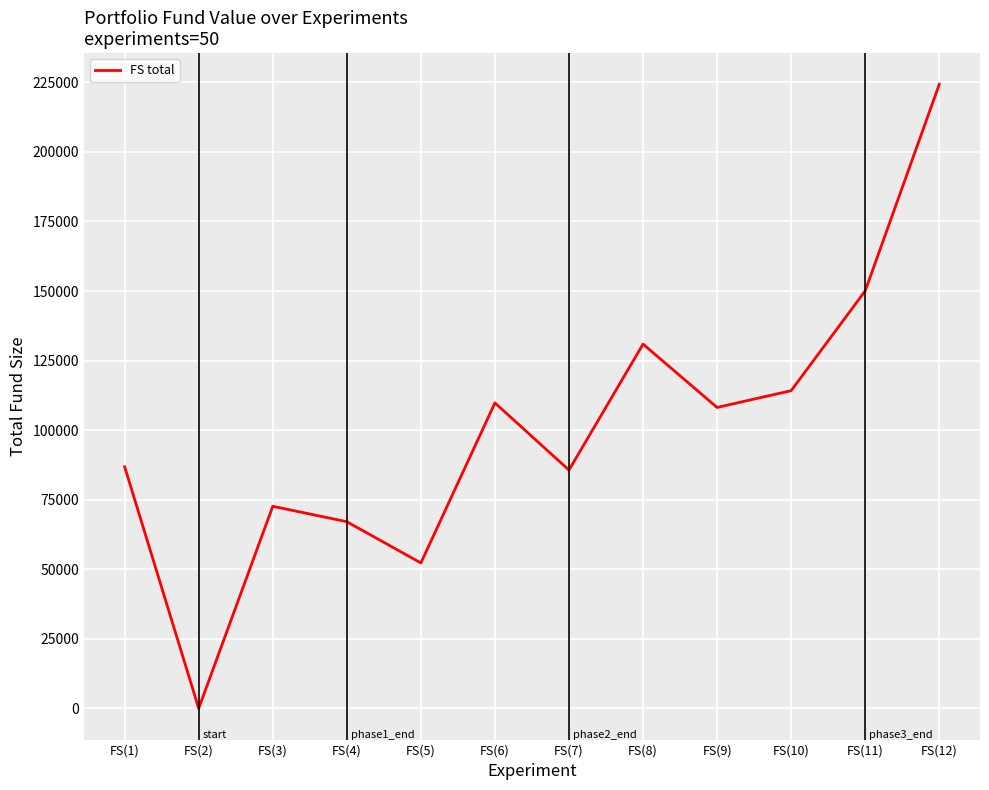

What is the change in value from FS(5) to FS(6)?

+57524.3